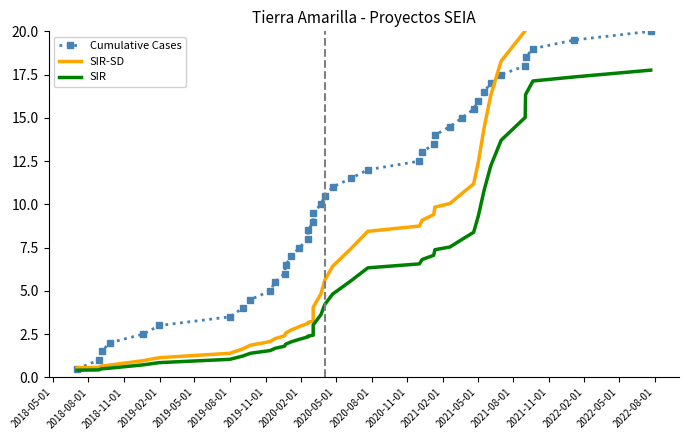

True or false: Cumulative Cases and SIR cross at least once.

False